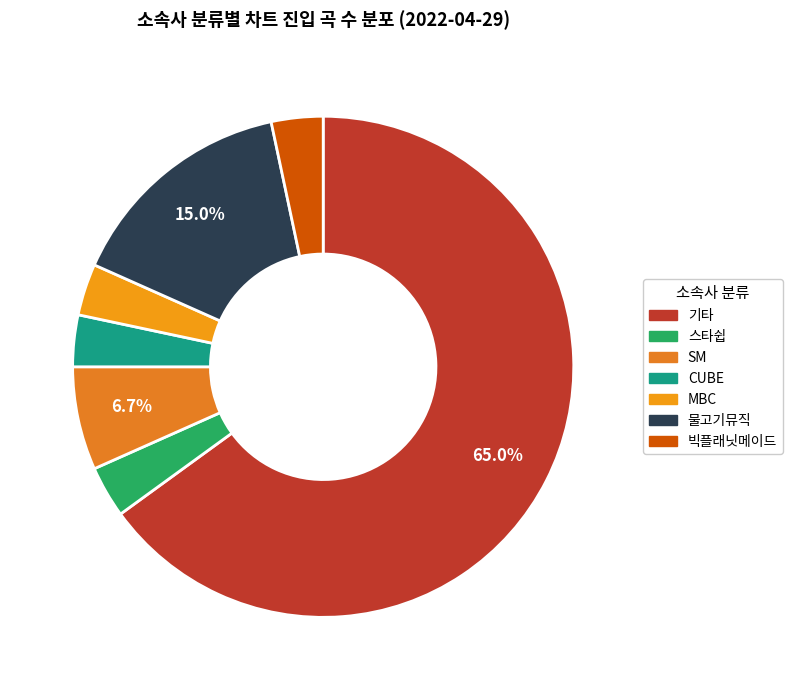

How many segments does this pie chart have?

7